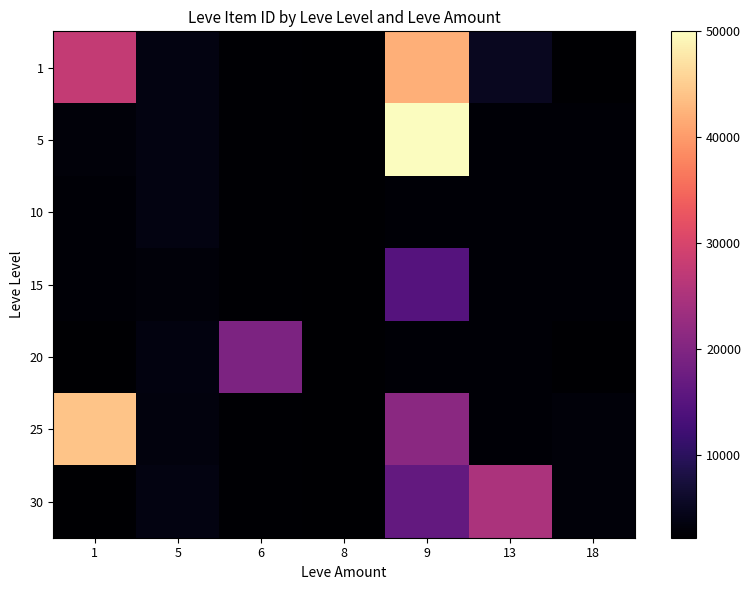

Reading right to left, list all the values displayed in this chart.

1: 18=2226	13=5071	9=42114	8=2230	6=2494	5=3767	1=27713
5: 18=2680	13=2662	9=50000	8=2230	6=2494	5=3767	1=3011
10: 18=2673	13=2673	9=2660	8=2230	6=2496	5=3775	1=2673
15: 18=2680	13=2680	9=14875	8=2236	6=2497	5=3045	1=2680
20: 18=2241	13=2712	9=2679	8=2241	6=19534	5=3557	1=2241
25: 18=3068	13=2753	9=21104	8=2257	6=2473	5=3352	1=44147
30: 18=3078	13=24963	9=16557	8=2257	6=2501	5=3833	1=2260